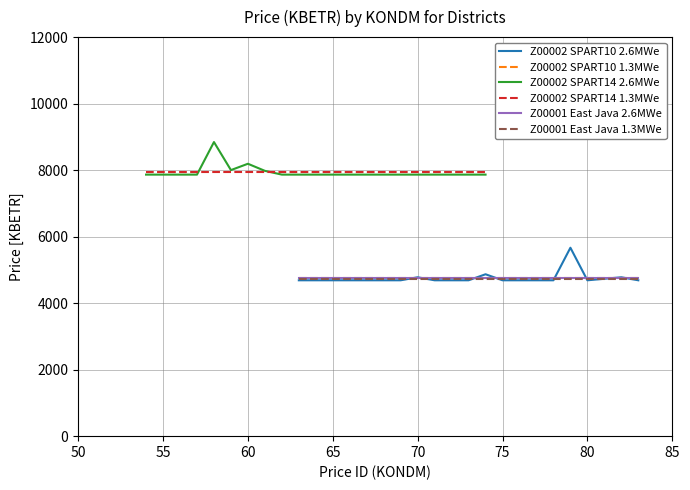

What is the maximum value for Z00002 SPART10 2.6MWe?

5666.4